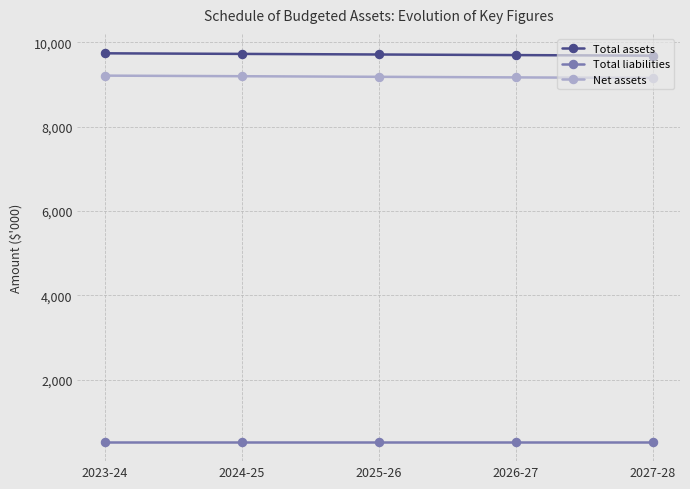

True or false: Net assets and Total assets cross at least once.

False